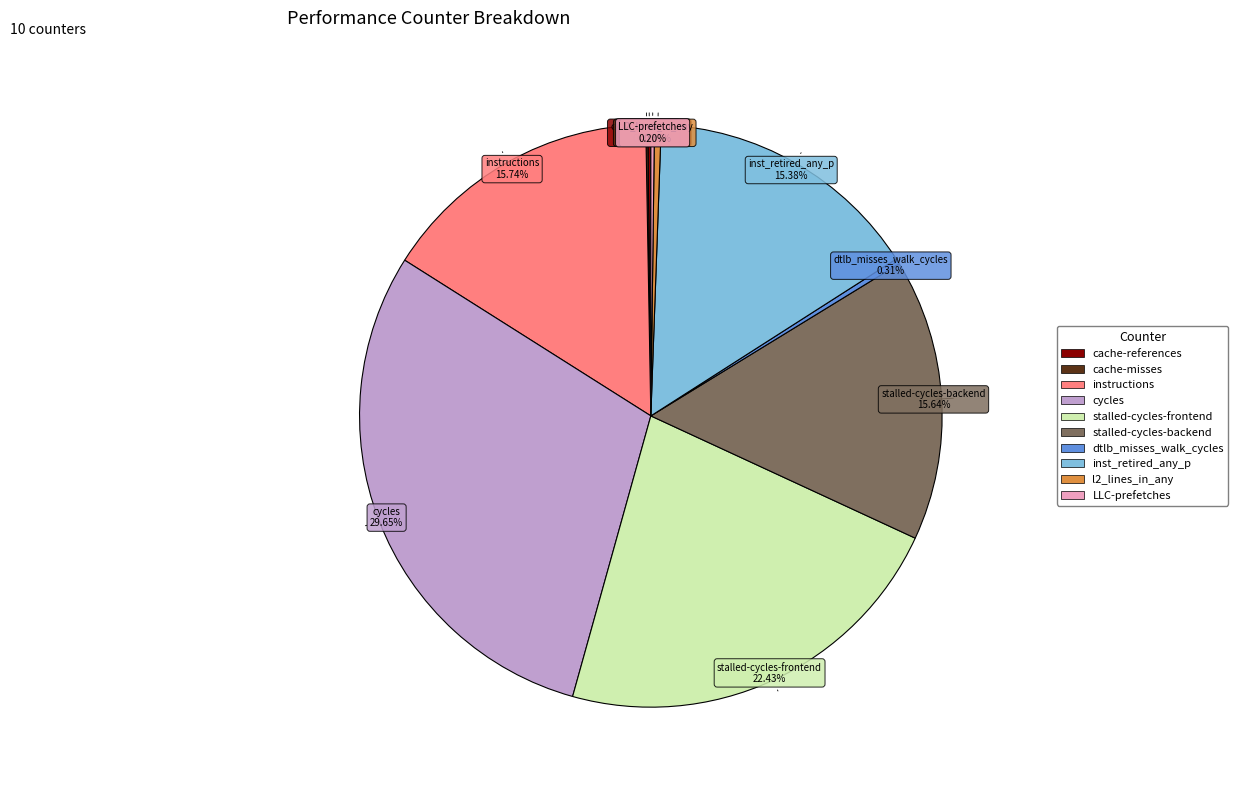

Which has a higher value, l2_lines_in_any or stalled-cycles-frontend?

stalled-cycles-frontend